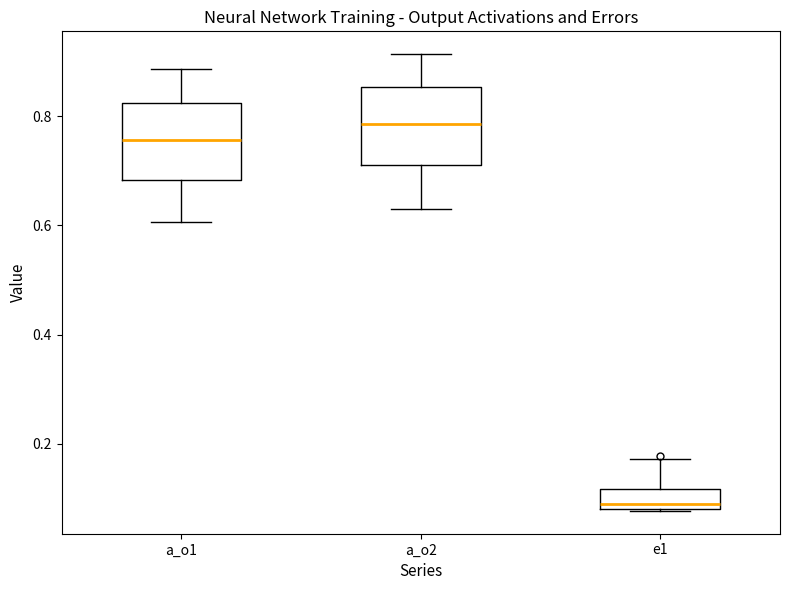

Reading left to right, transcribe this box plot: for each box, give where its median line is, the range the box spans, and where its two whiskers end, as read against the y-axis. The values are not printed on the chart, so give them approximately, as read against the axis.

a_o1: median 0.76, box 0.68 to 0.82, whiskers 0.60 to 0.88
a_o2: median 0.78, box 0.72 to 0.86, whiskers 0.64 to 0.92
e1: median 0.08 (just above the box's lower edge), box 0.08 to 0.12, whiskers 0.08 to 0.18